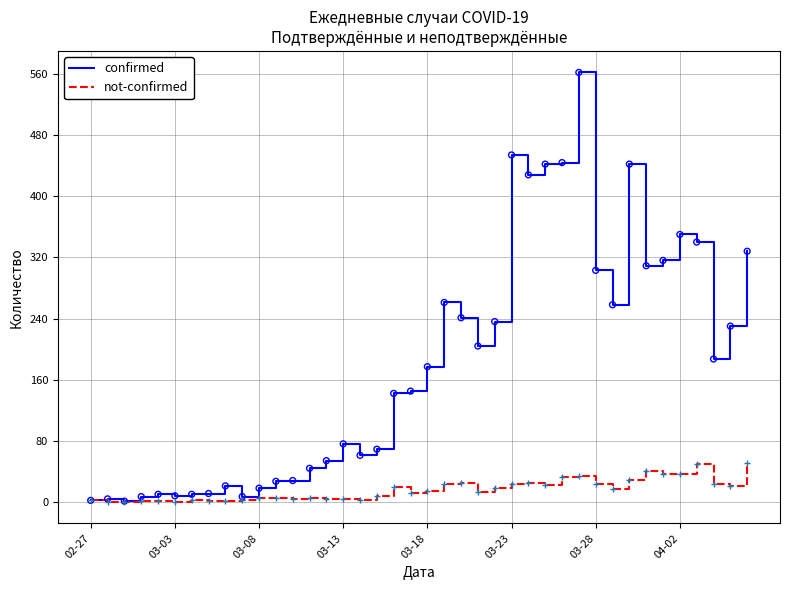

Which series has the widest spread of values?

confirmed